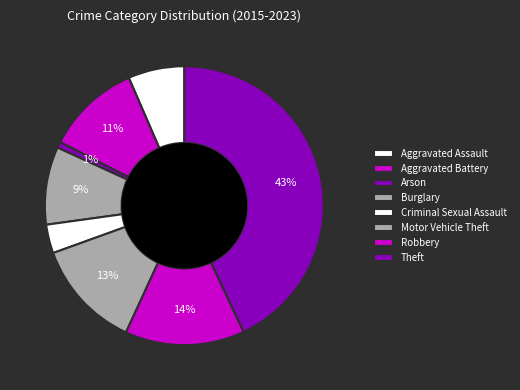

True or false: Robbery accounts for 1% of the total.

False